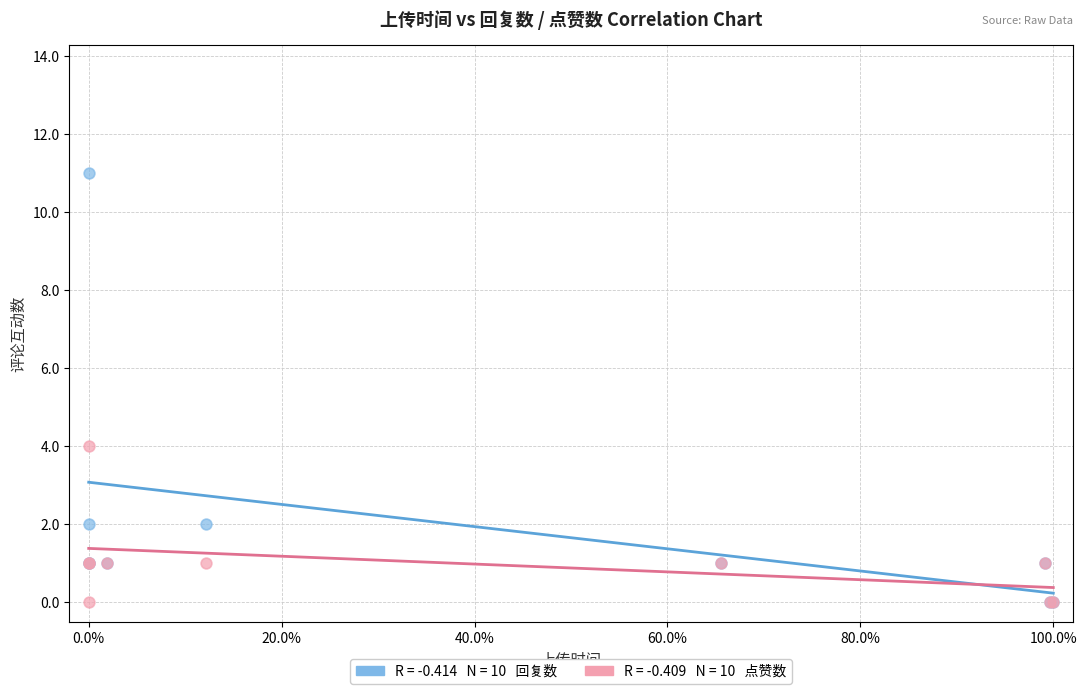

Across all series, what Y value is closest to 5?

4